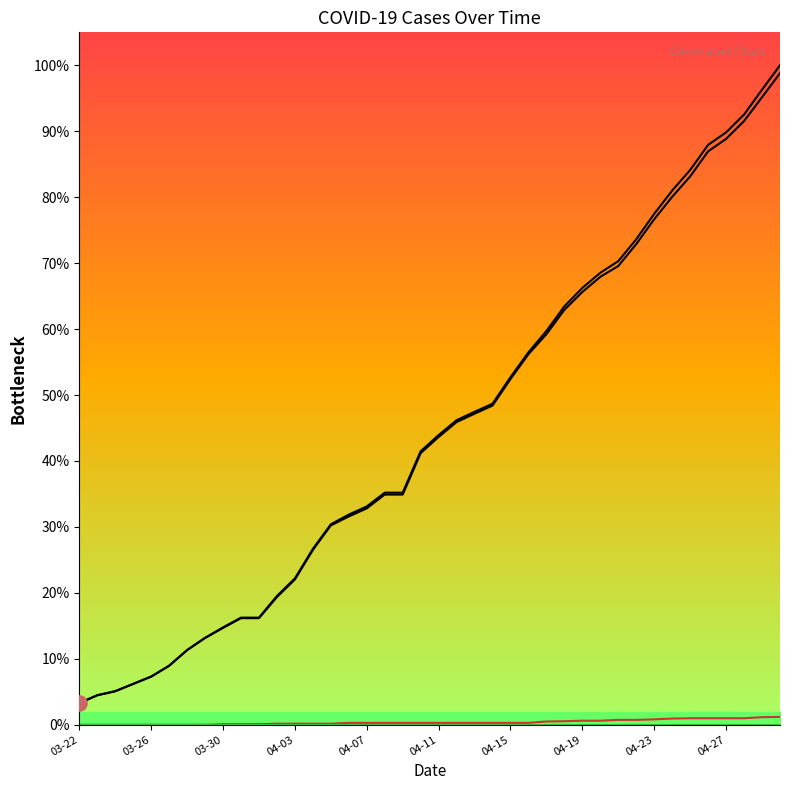

Which series reaches the minimum Y coordinate?

Deaths